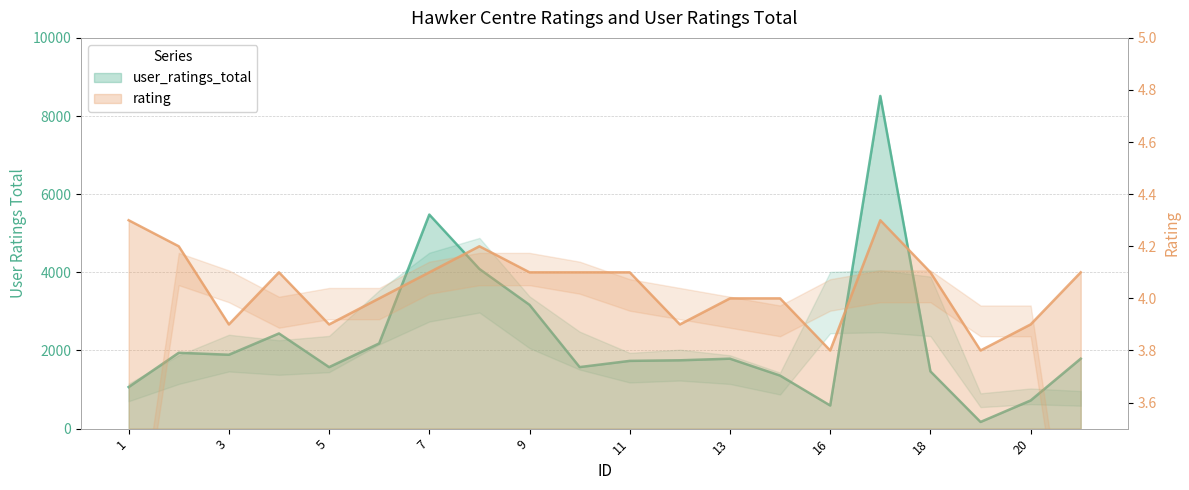

Where does the user_ratings_total series first go above 1790?

2